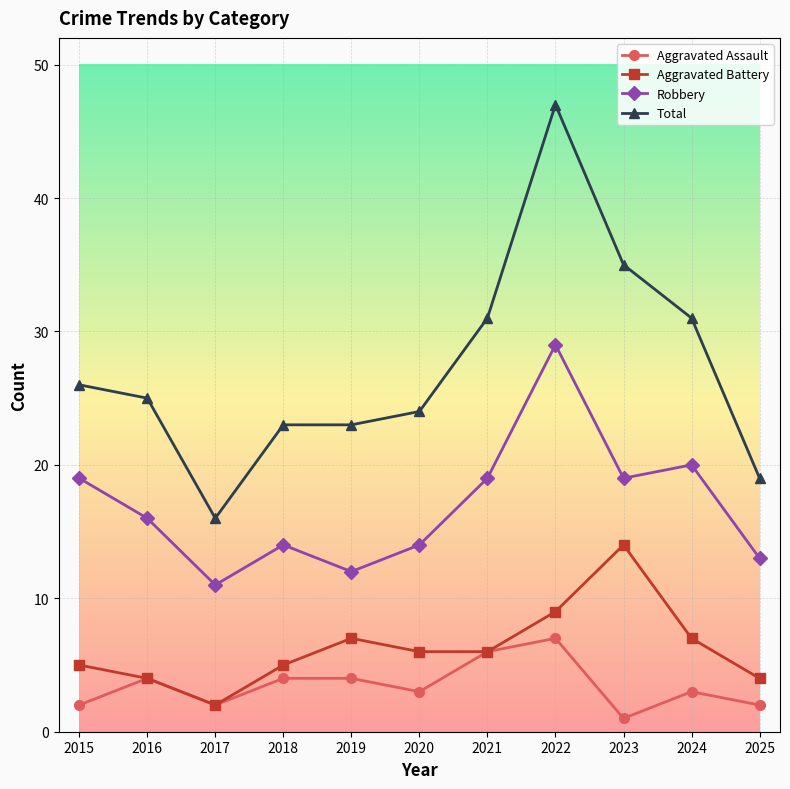

List the series in order of their peak value, highest first.

Total, Robbery, Aggravated Battery, Aggravated Assault